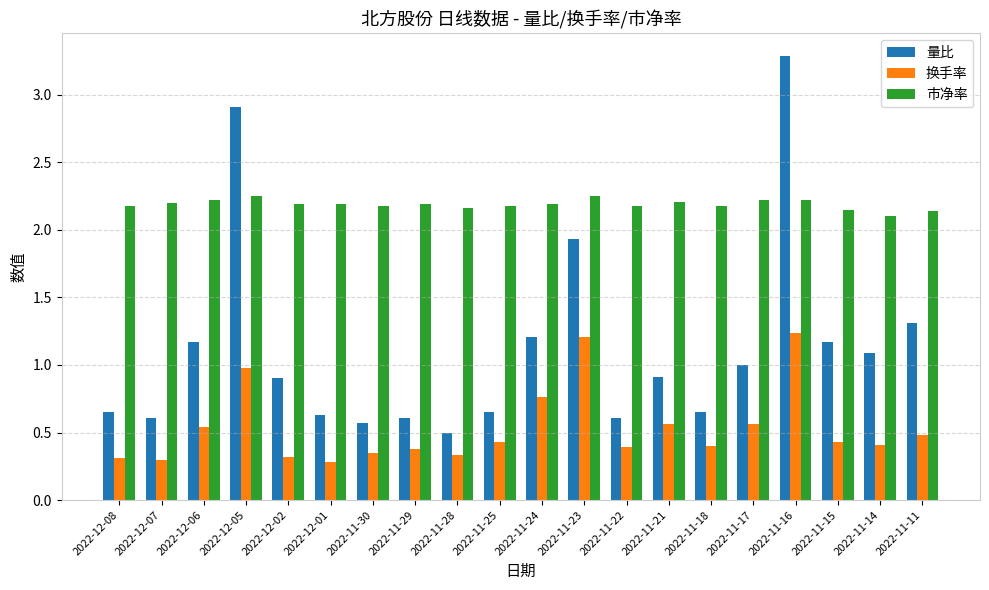

The value of 换手率 at 2022-12-08 is 0.3. True or false?

True